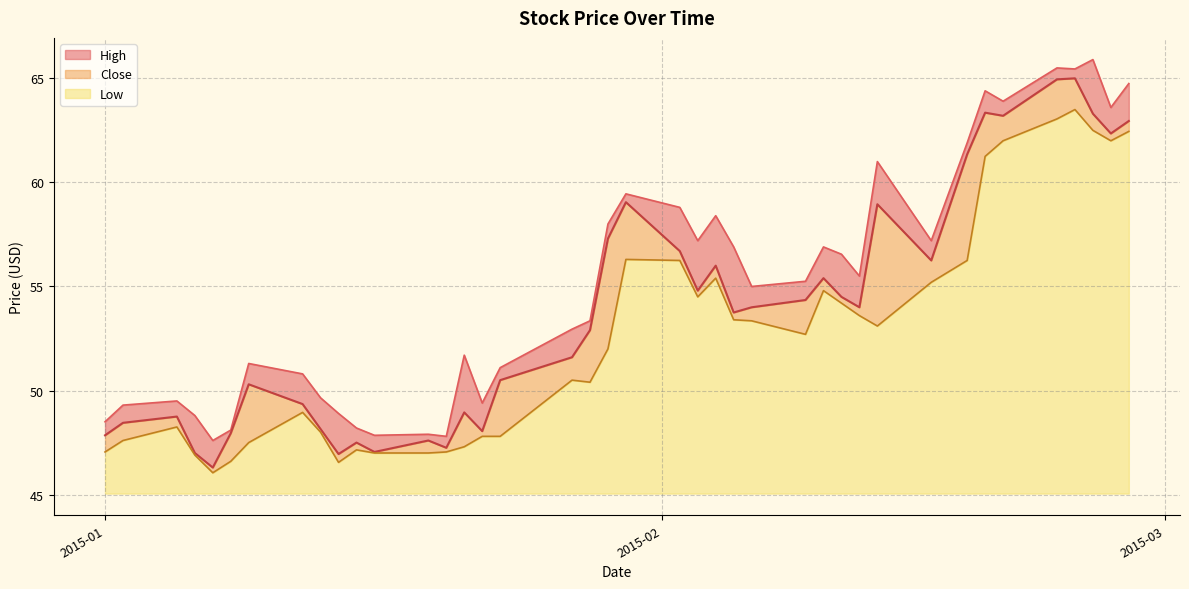

In Close, how many points are higher than both neighbors (excluding endpoints)?

11